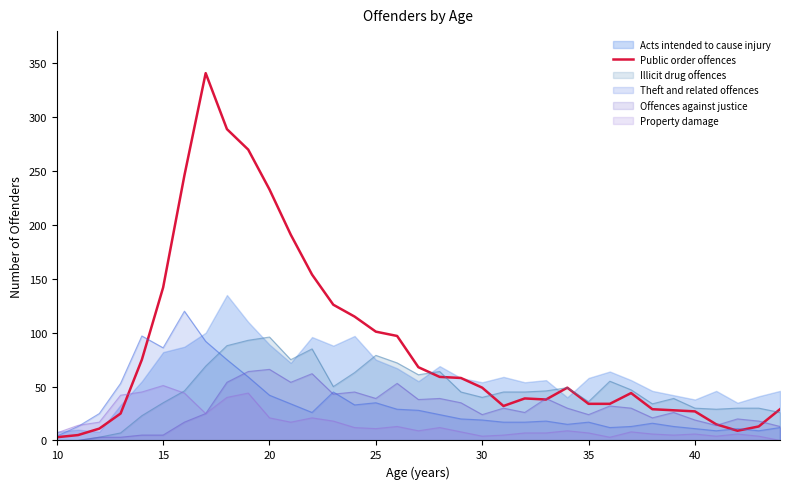

What is the maximum value shown in the chart?

341